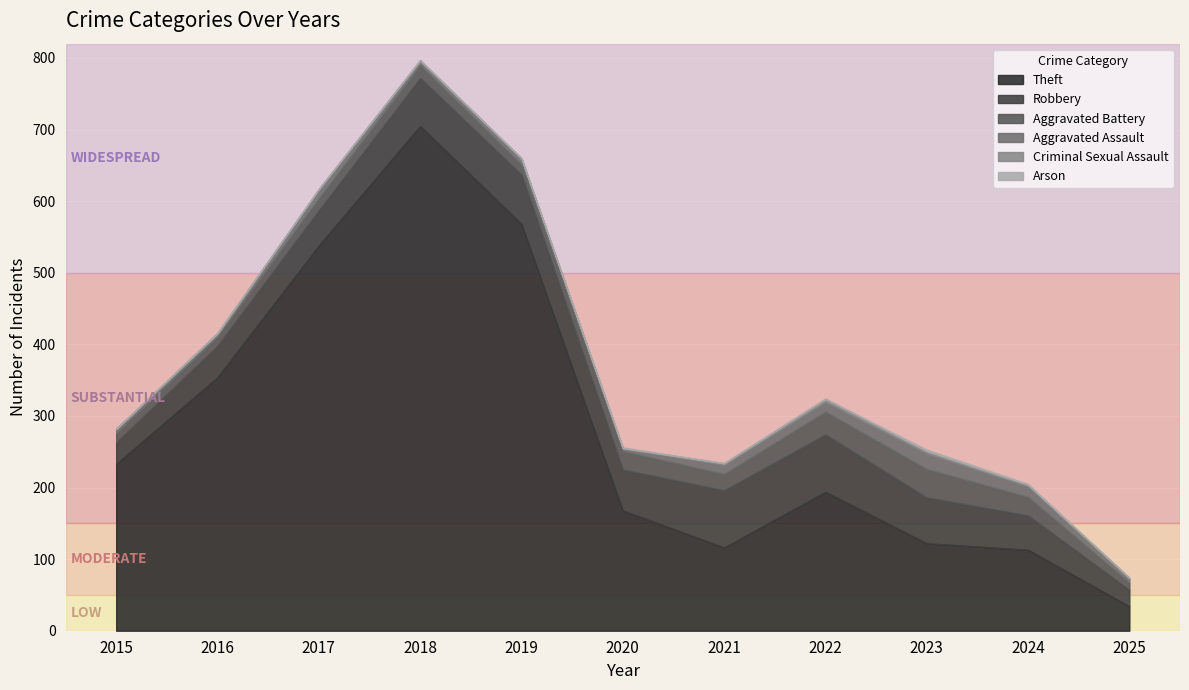

Rank the series at 2023 from lowest to highest value.

Arson, Criminal Sexual Assault, Aggravated Assault, Aggravated Battery, Robbery, Theft